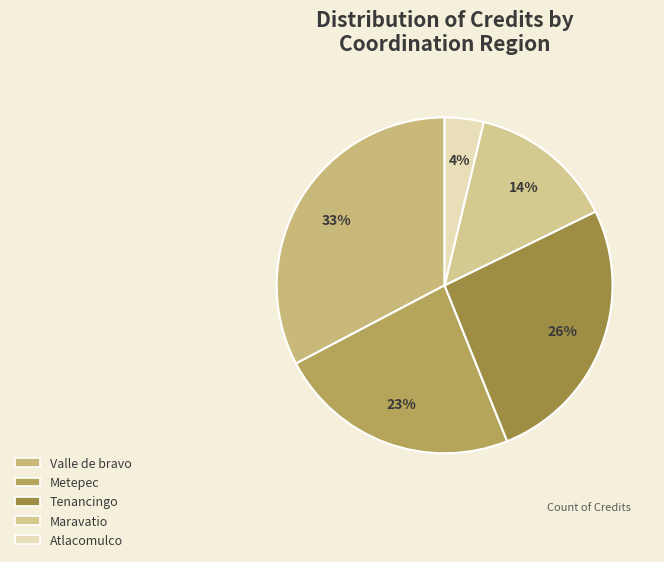

What is the change in value from Maravatio to Atlacomulco?

-11